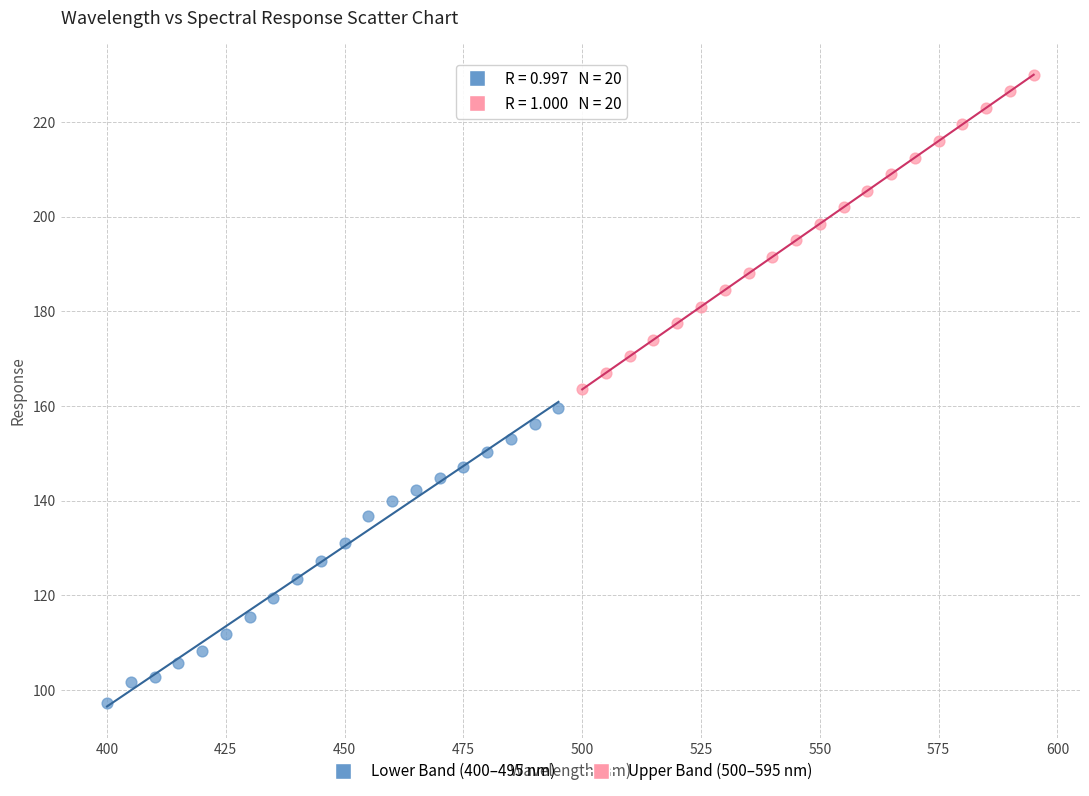

Which series contains the highest Y value?

Upper Band (500–595 nm)